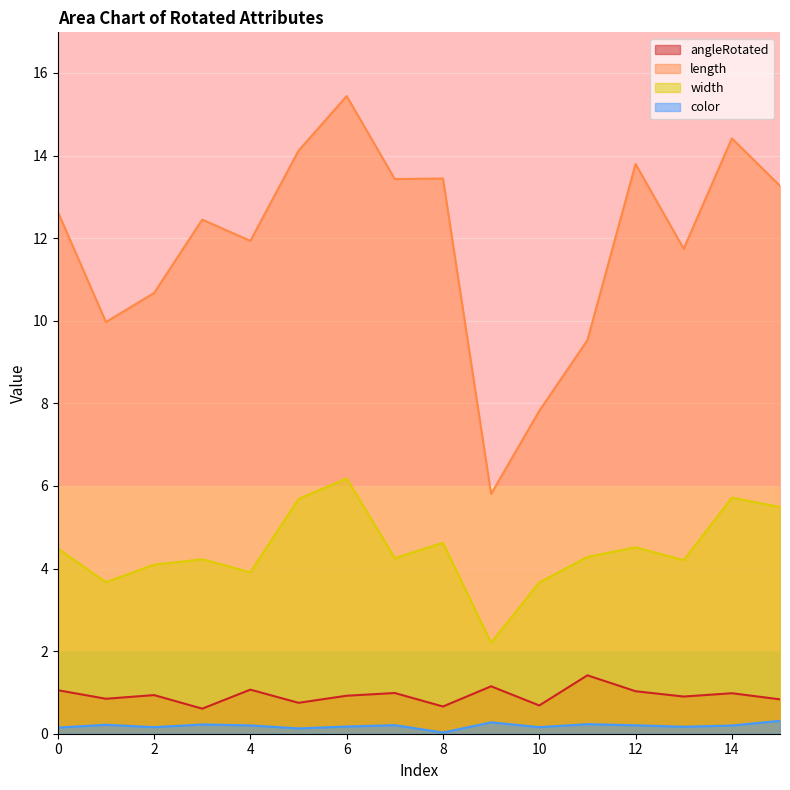

List the series in order of their peak value, lowest first.

color, angleRotated, width, length